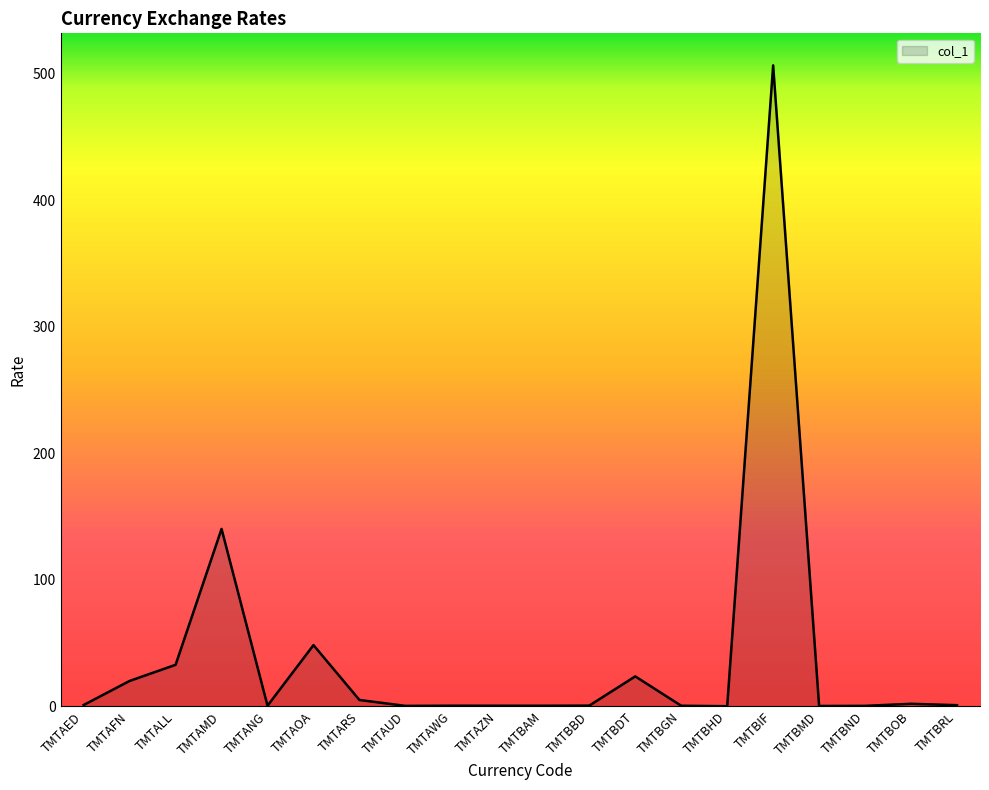

The chart shows a value of 23.7 at TMTBDT. True or false?

True